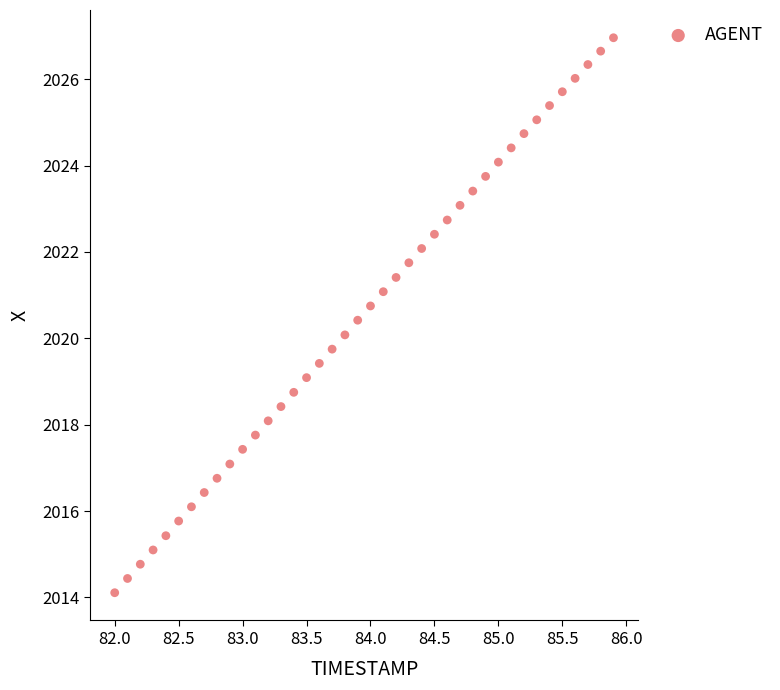

What is the range of X values (max minus min)?

3.9